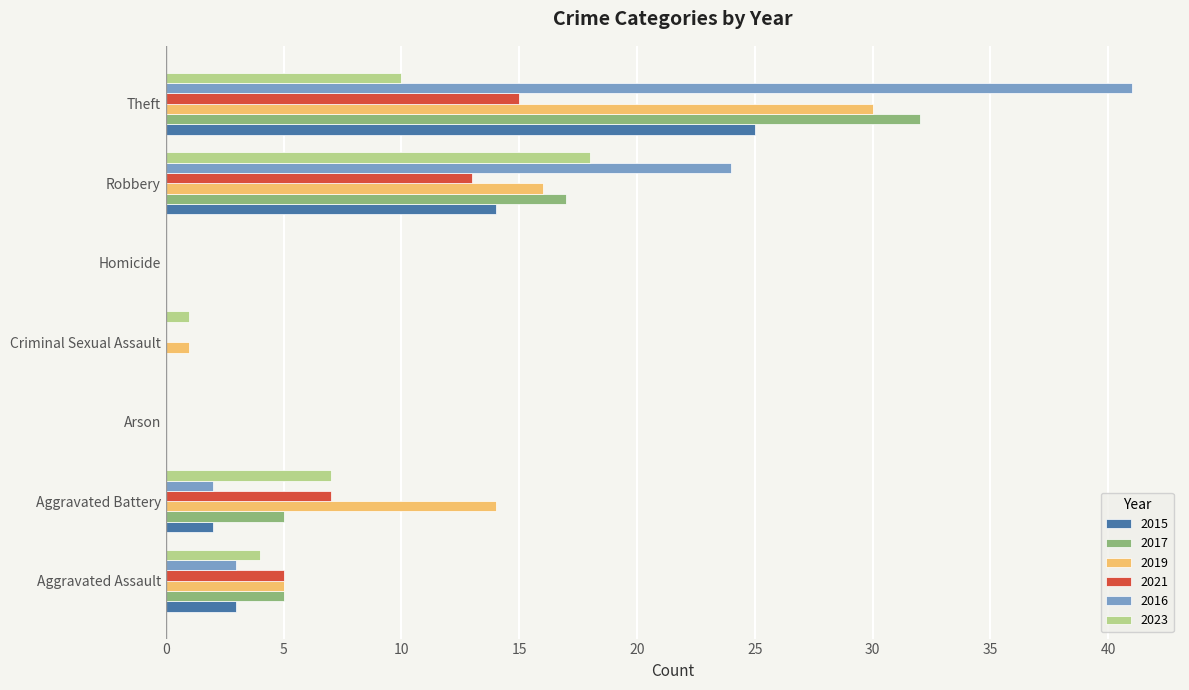

What is the greatest value displayed?

41